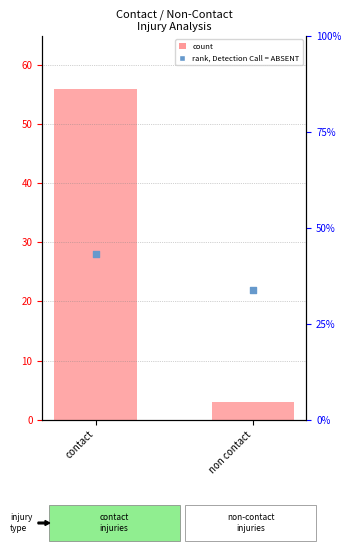

Which series reaches the minimum Y coordinate?

contact